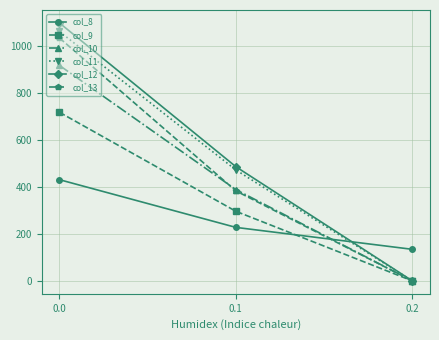

What is the difference between the maximum and minimum values in the col_8 series?

296.1